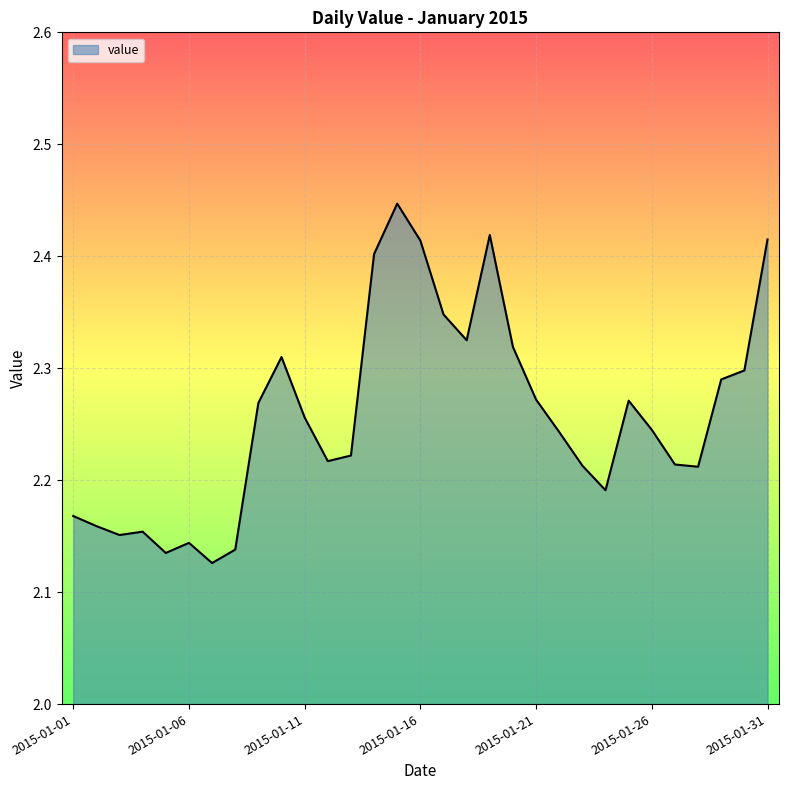

What is the difference between the maximum and second lowest values?

0.3